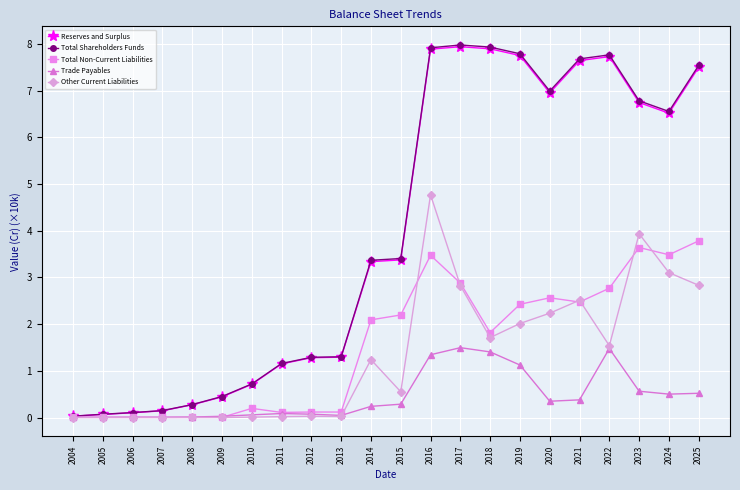

At which label does Total Shareholders Funds first exceed 3?

2014